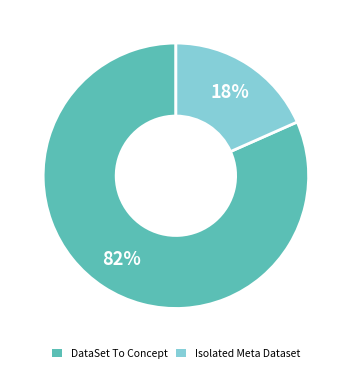

To the nearest percent, what is the average slice percentage?

50%